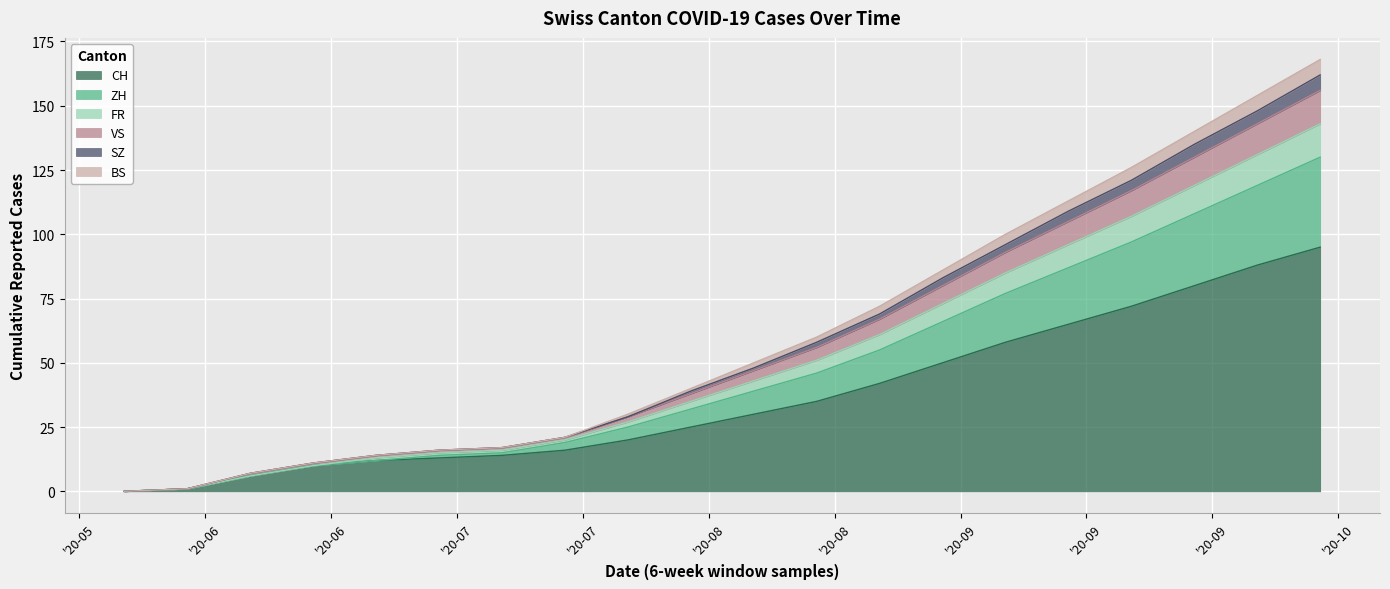

Does the chart display data point markers on the line(s)?

No